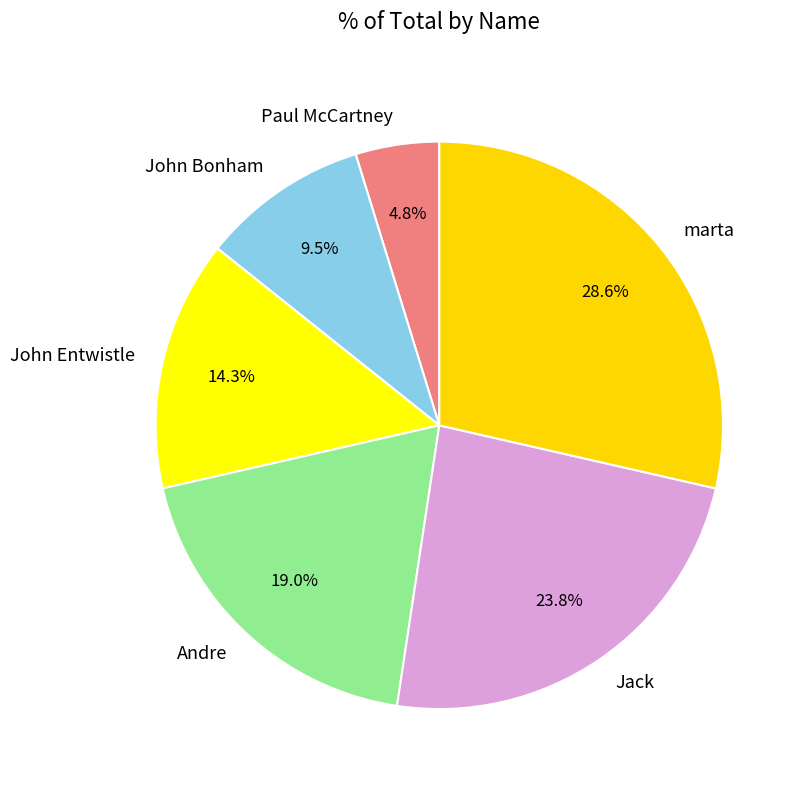

Which category has the smallest portion of the pie?

Paul McCartney